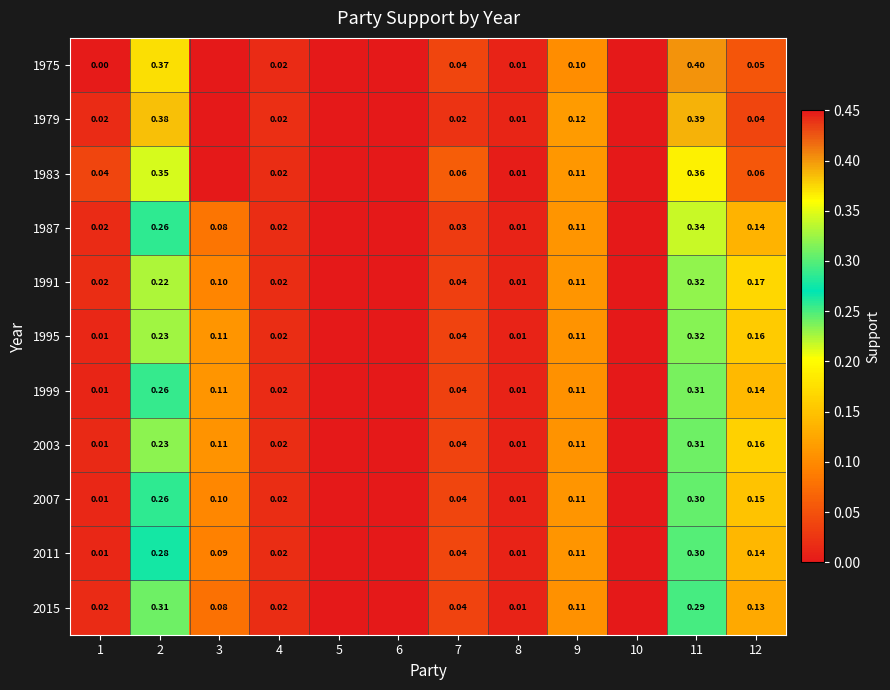

How many distinct data groups are displayed?

11